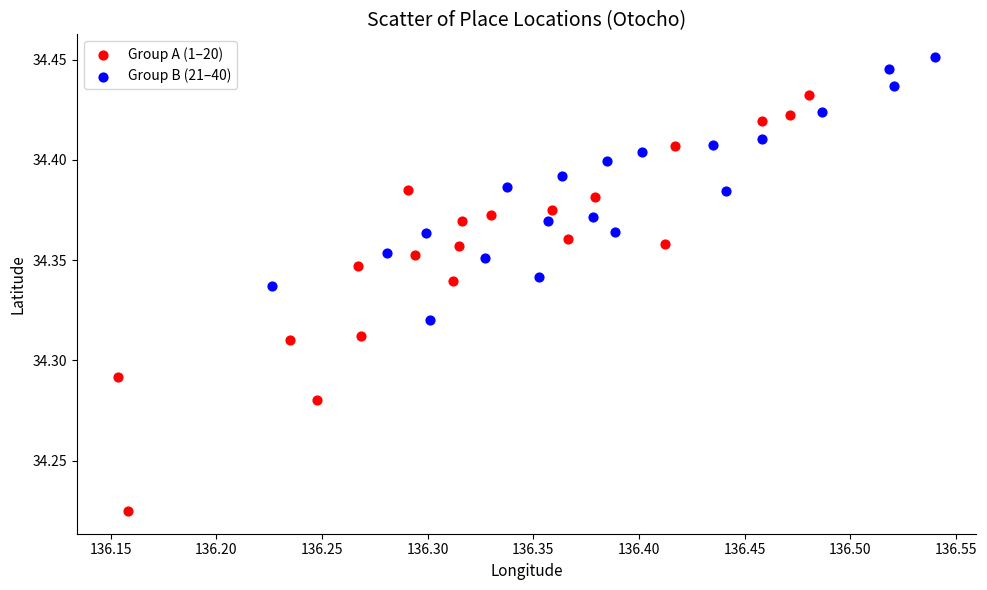

Which series has the widest spread of Y values?

Group A (1–20)